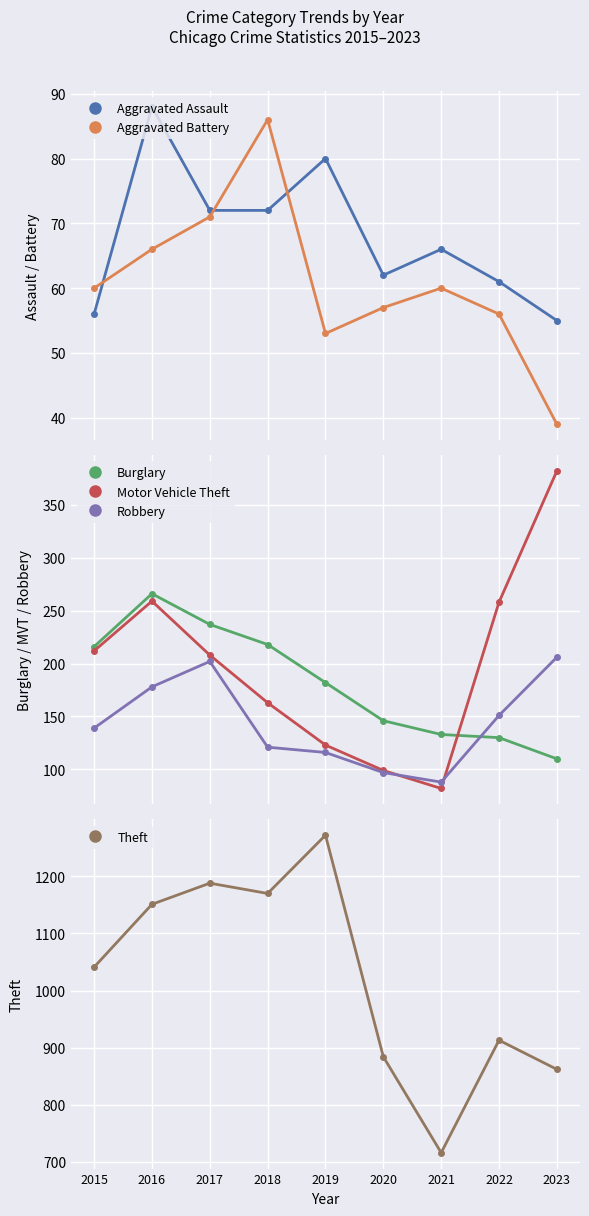

Where is Motor Vehicle Theft nearest to the value 232?

2015